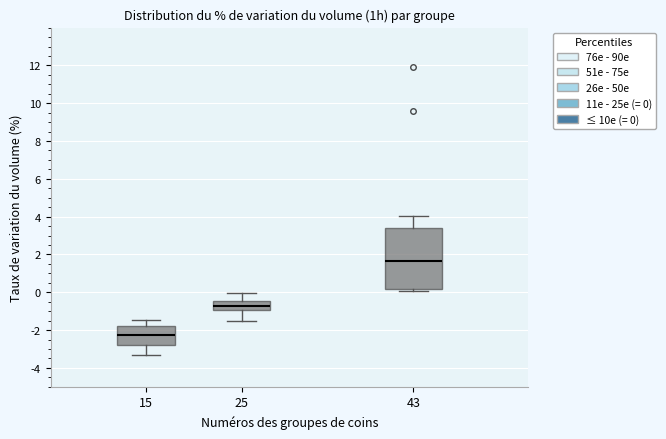

Which box has the lowest median line?

15